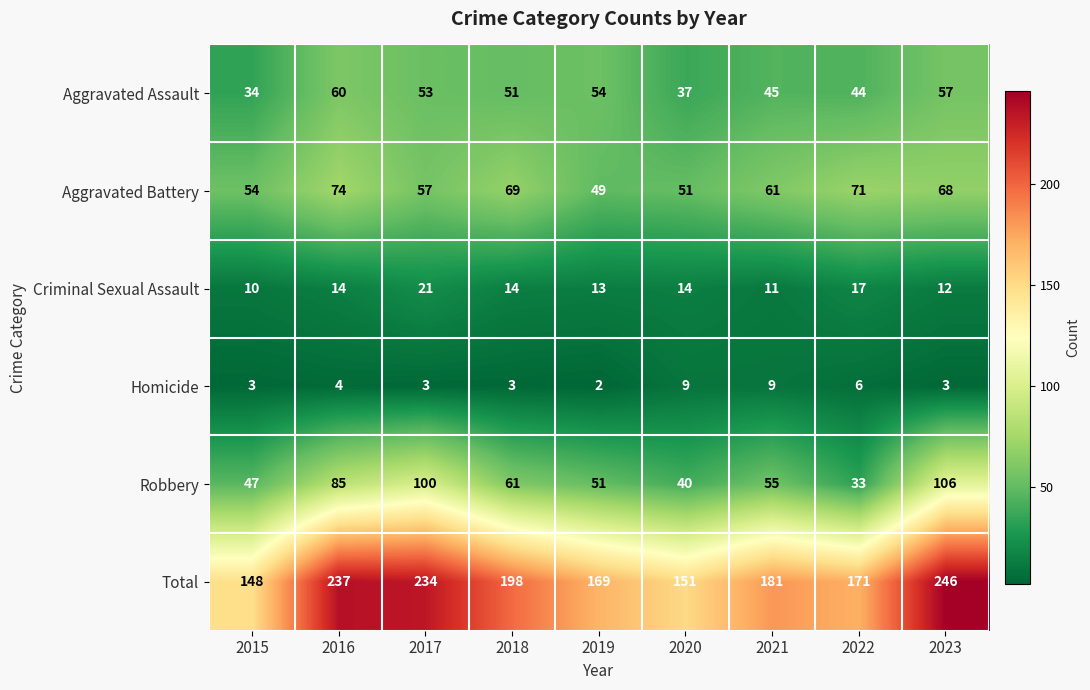

Rank the series at 2019 from lowest to highest value.

Homicide, Criminal Sexual Assault, Aggravated Battery, Robbery, Aggravated Assault, Total